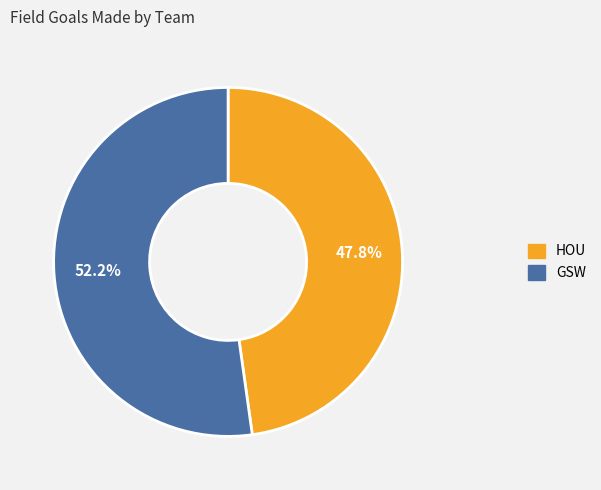

Combined, what portion of the pie is HOU and GSW?

100.0%